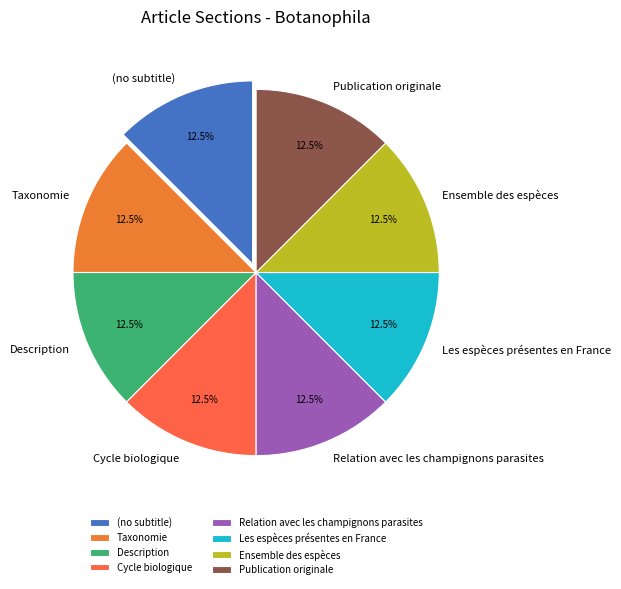

What is the ratio of the value at Ensemble des espèces to the value at Description?

1.0